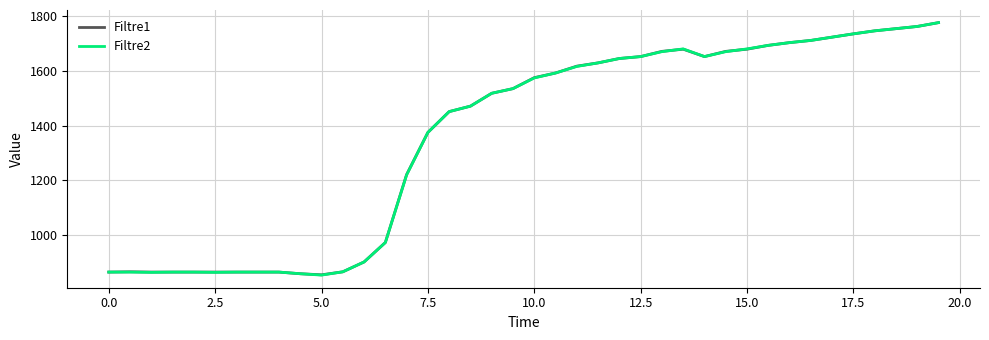

What is the maximum value for Filtre1?

1776